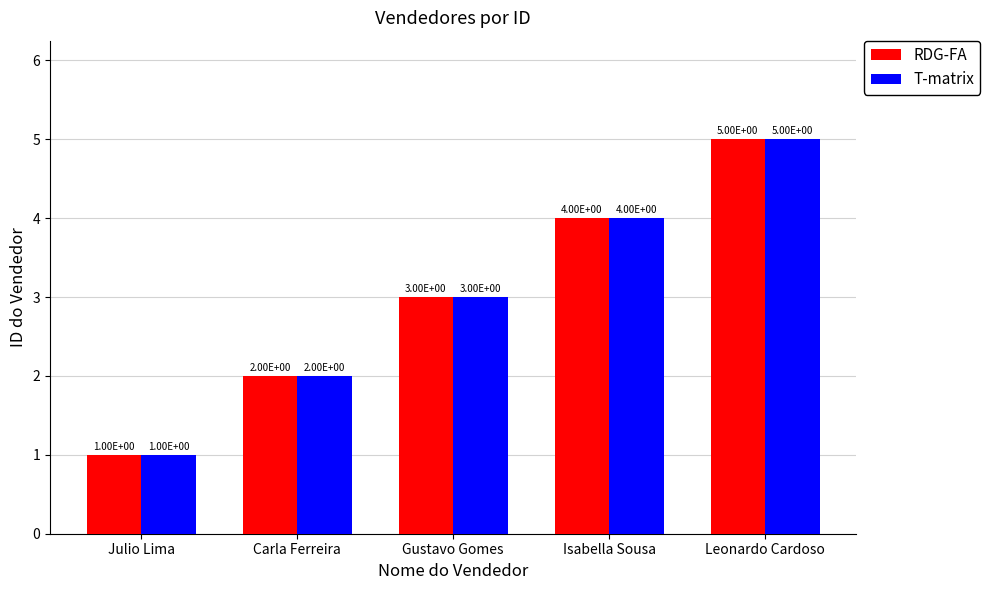

What is the average value of the T-matrix series?

3